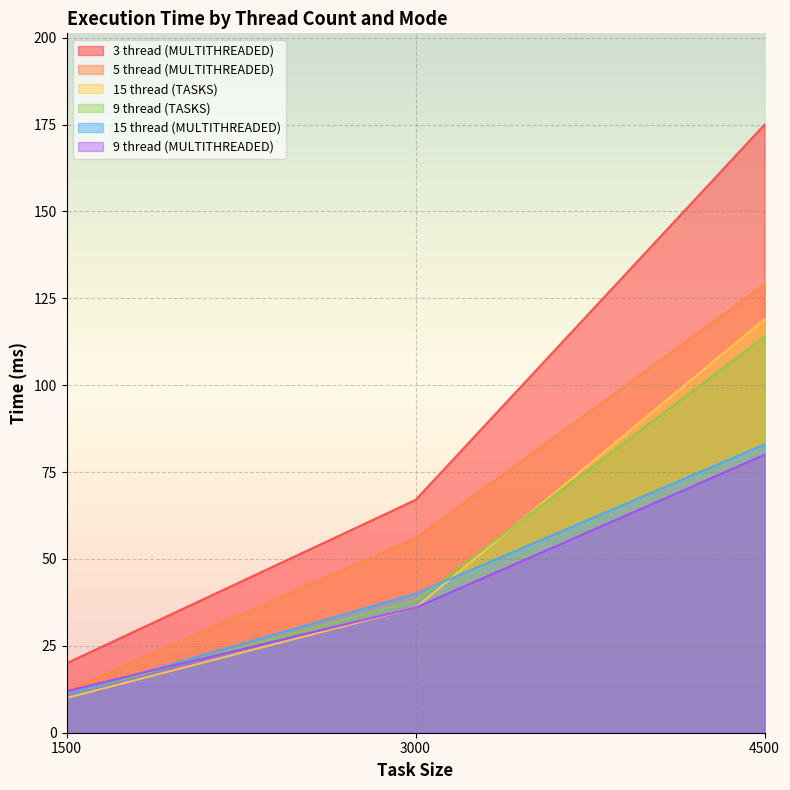

At which label does 15 thread (TASKS) reach its peak?

4500